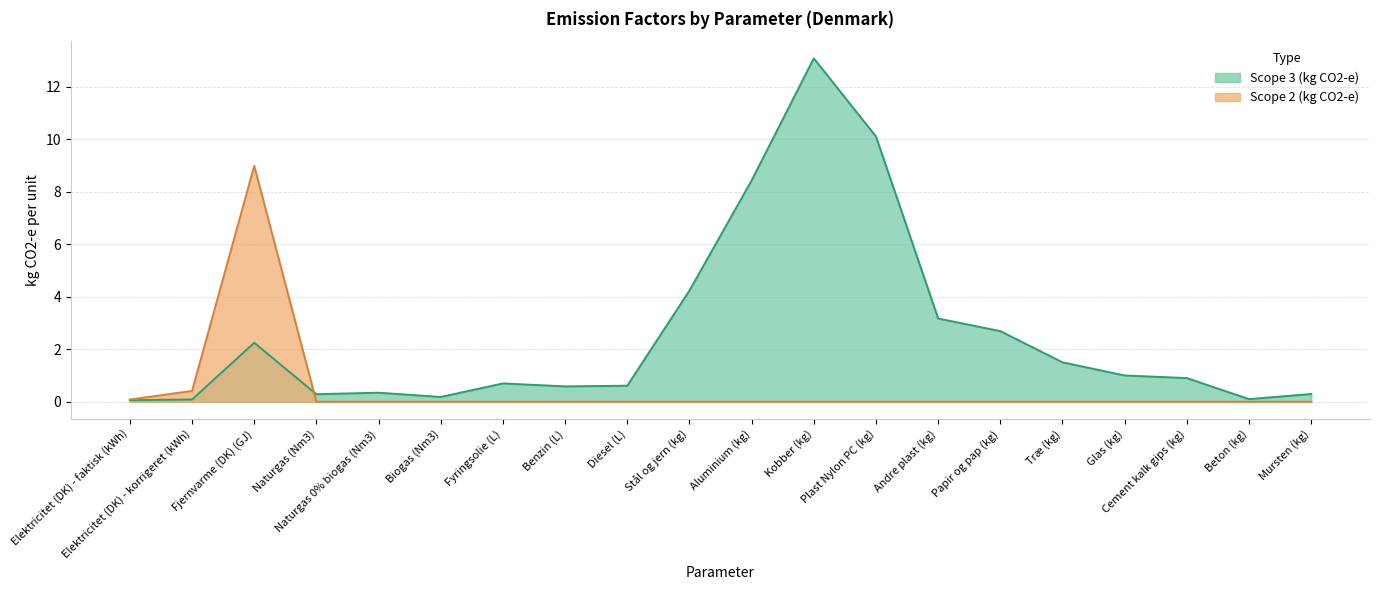

After their last crossing, which series has the higher values: Scope 3 (kg CO2-e) or Scope 2 (kg CO2-e)?

Scope 3 (kg CO2-e)